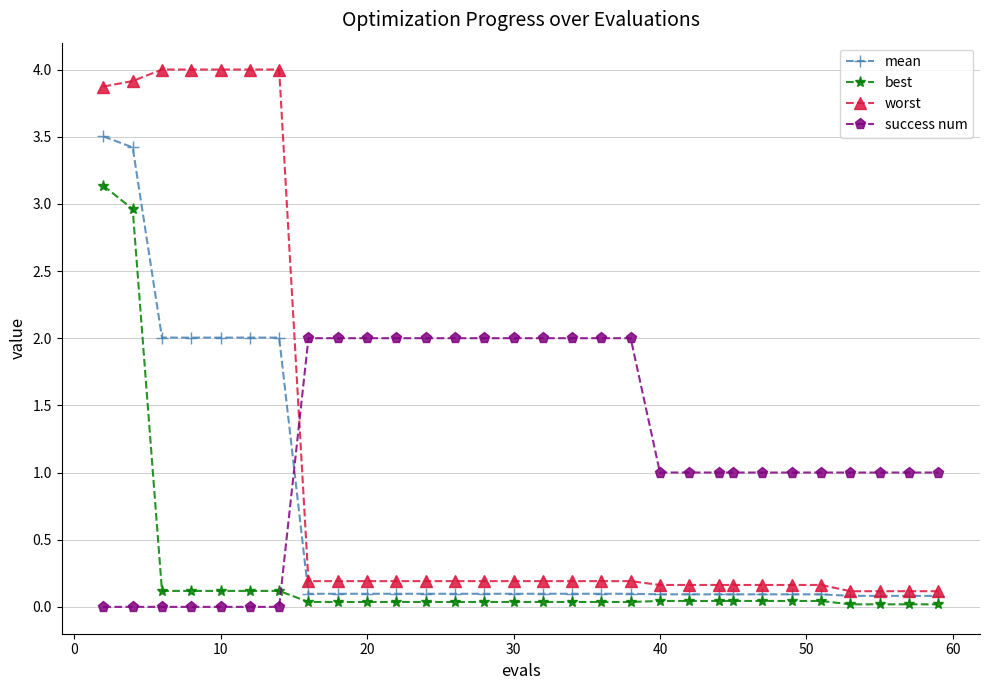

Which series has the largest range (max minus min)?

worst